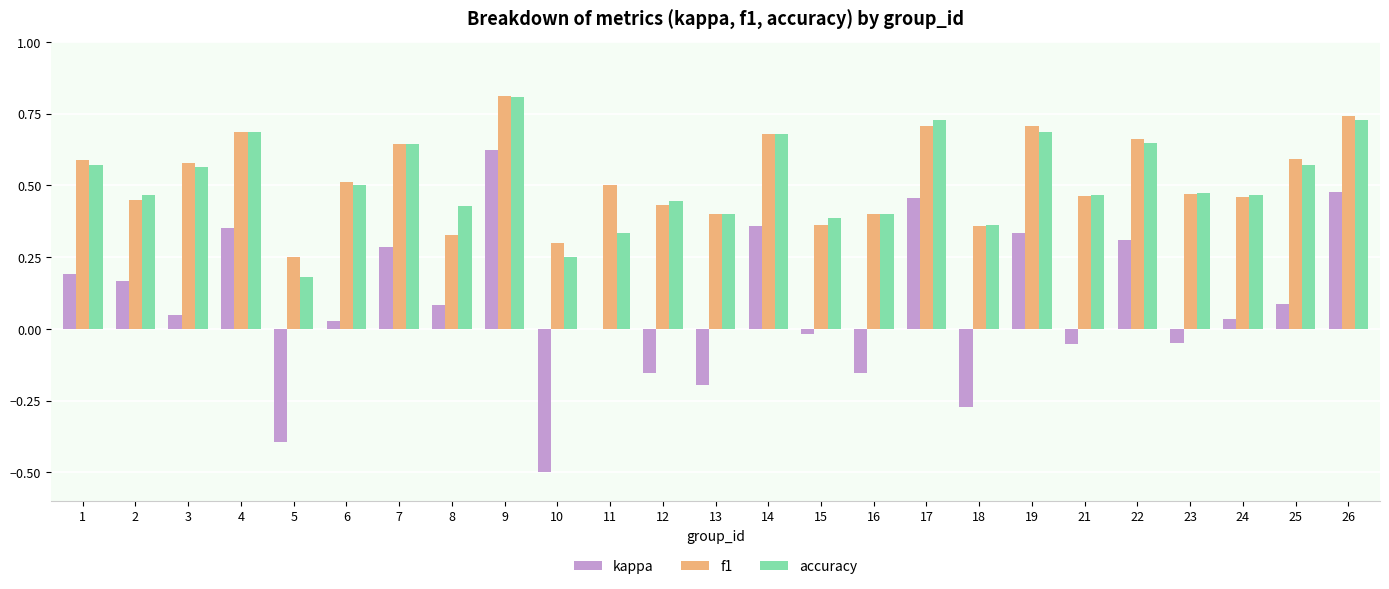

At which category is the sum across all series the highest?

9